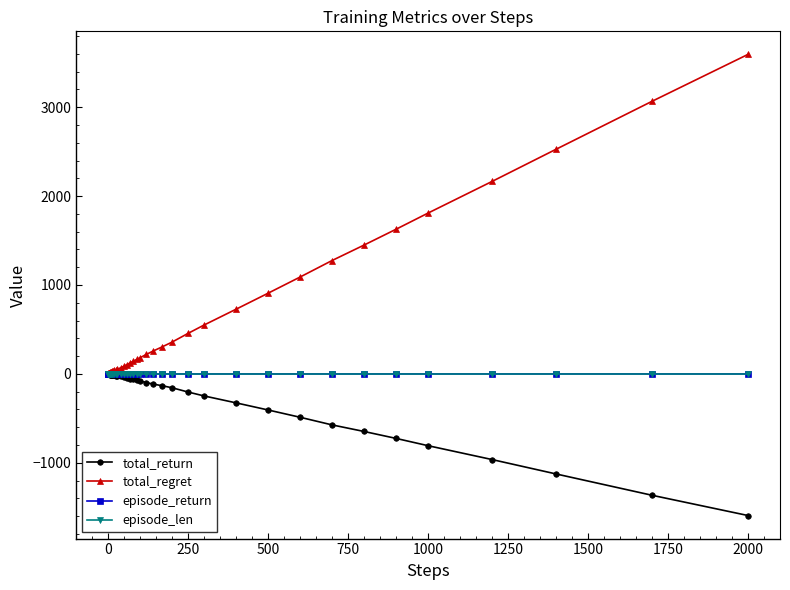

Which series has the largest range (max minus min)?

total_regret